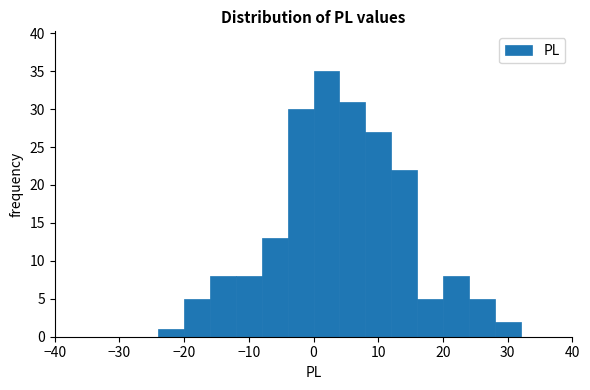

Reading left to right, transcribe this chart: for each bar, give the range it covers on the x-axis and its height. The values are not printed on the chart, so give them approximately, as read against the axis.

-40 to -36: 0
-36 to -32: 0
-32 to -28: 0
-28 to -24: 0
-24 to -20: 1
-20 to -16: 5
-16 to -12: 8
-12 to -8: 8
-8 to -4: 13
-4 to 0: 30
0 to 4: 35
4 to 8: 31
8 to 12: 27
12 to 16: 22
16 to 20: 5
20 to 24: 8
24 to 28: 5
28 to 32: 2
32 to 36: 0
36 to 40: 0